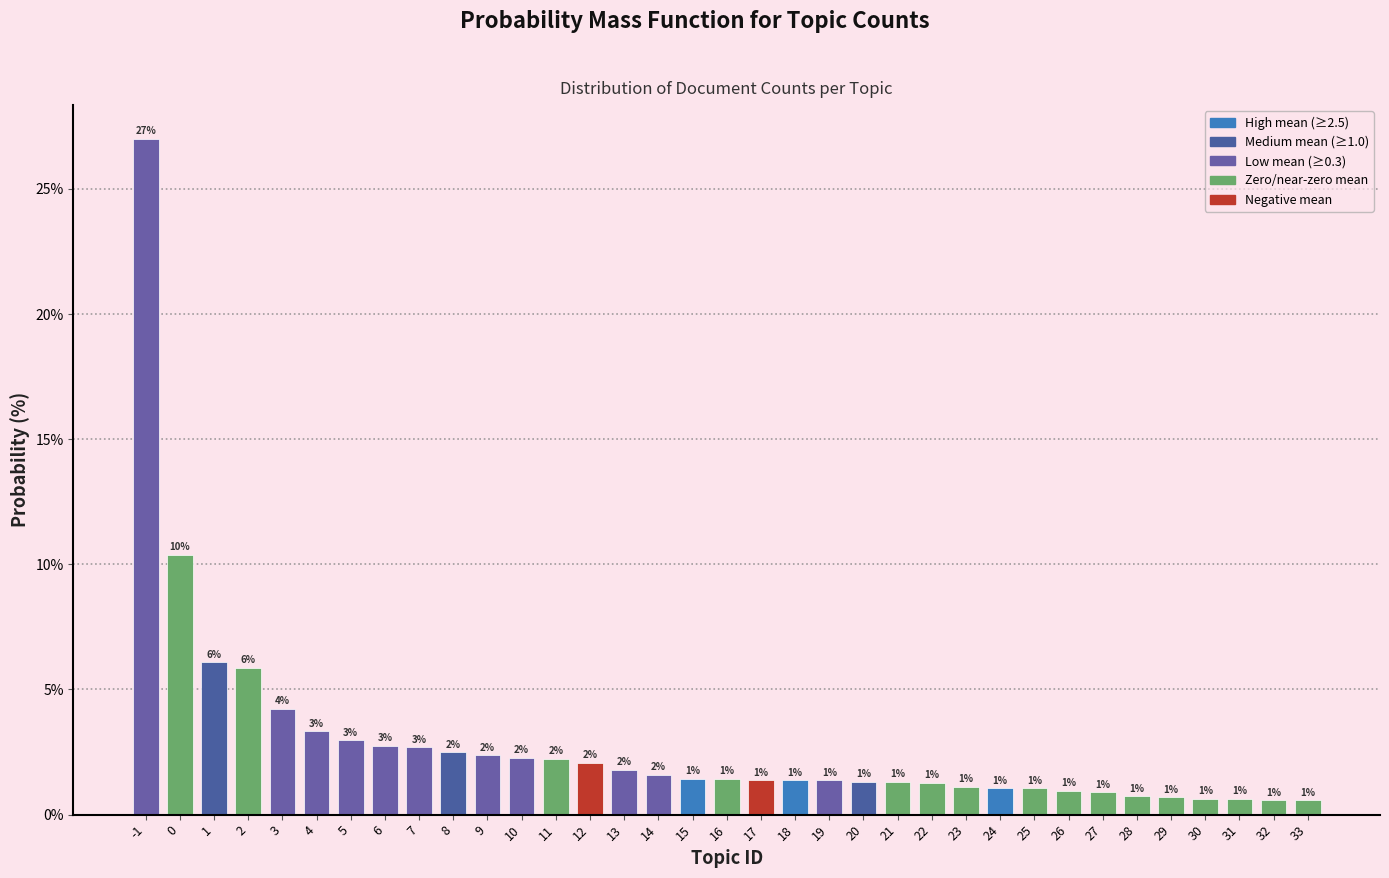

What is the value of the 7th bar from the left?

3.0